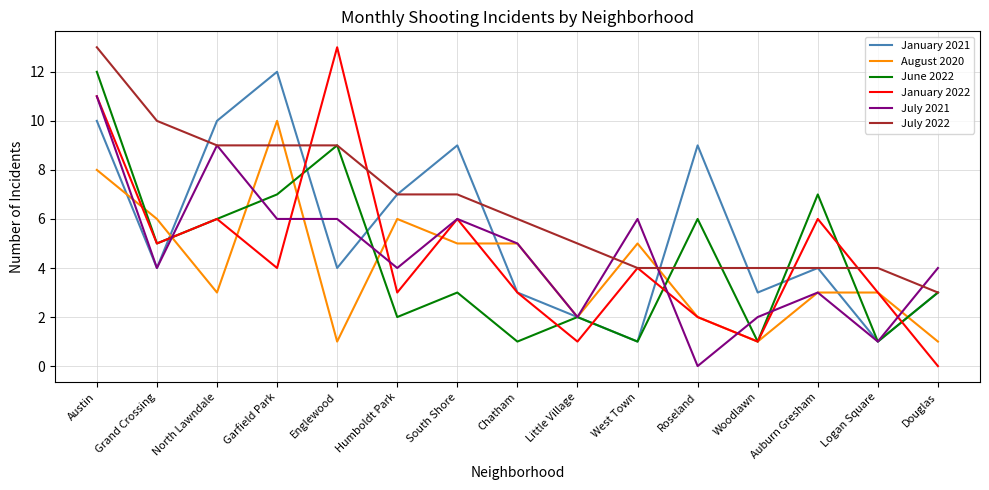

Which series has the largest total across all categories?

July 2022